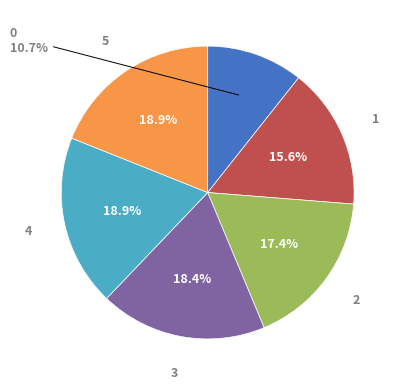

Is there a majority slice in this chart?

No